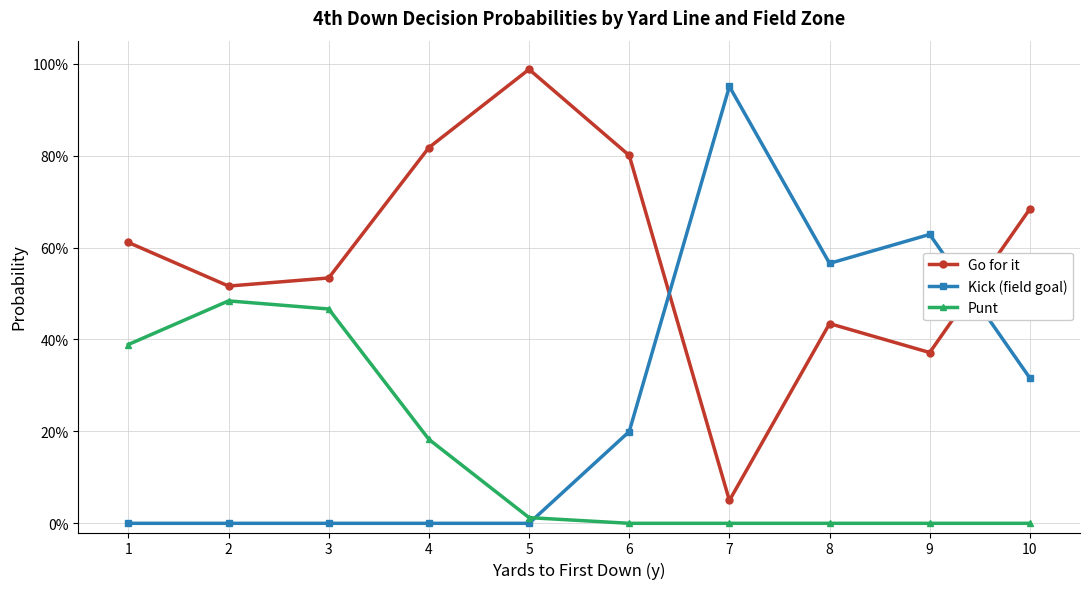

Which series has the largest range (max minus min)?

Kick (field goal)